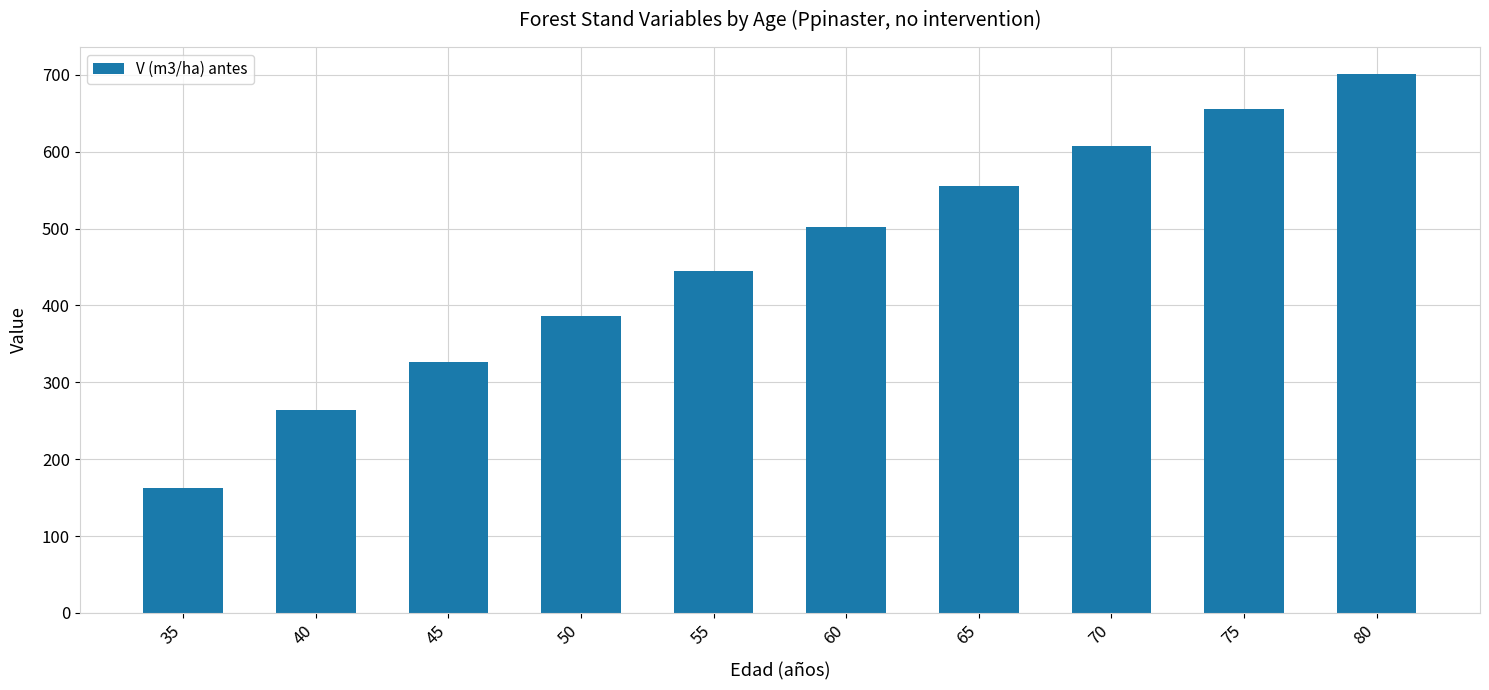

At which label is the value closest to 432?

55